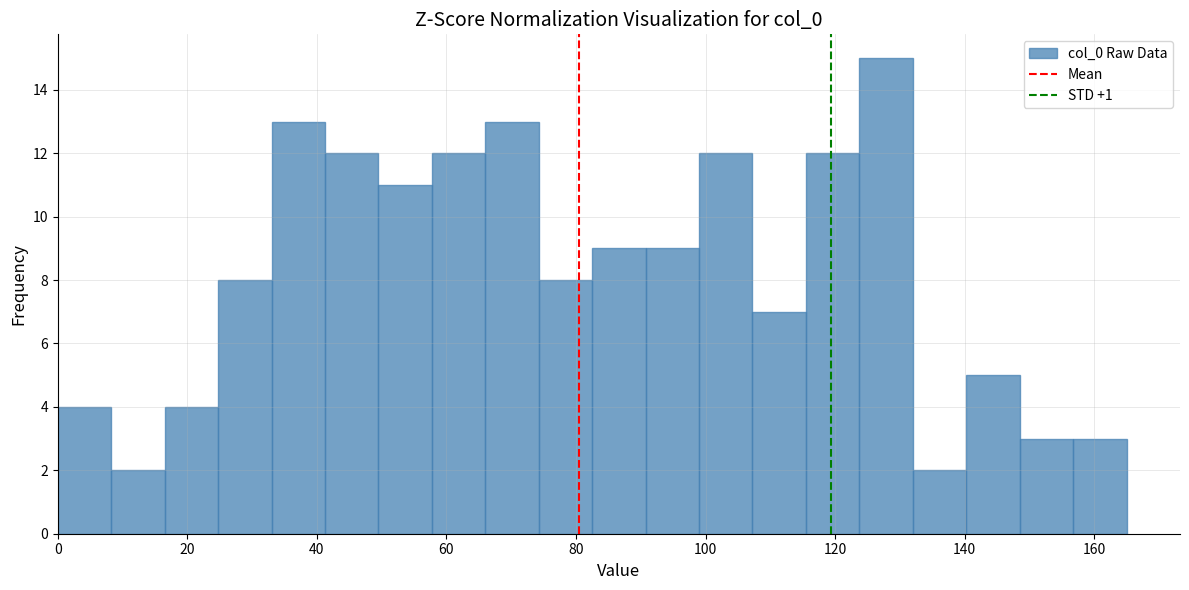

Reading left to right, transcribe this chart: for each bar, give the range it covers on the x-axis and its height. Neither the bar edges nor the heights are printed on the chart, so give them approximately, as read against the axes.

0 to 8: 4
8 to 16: 2
16 to 24: 4
24 to 34: 8
34 to 42: 13
42 to 50: 12
50 to 58: 11
58 to 66: 12
66 to 74: 13
74 to 82: 8
82 to 90: 9
90 to 100: 9
100 to 108: 12
108 to 116: 7
116 to 124: 12
124 to 132: 15
132 to 140: 2
140 to 148: 5
148 to 156: 3
156 to 166: 3